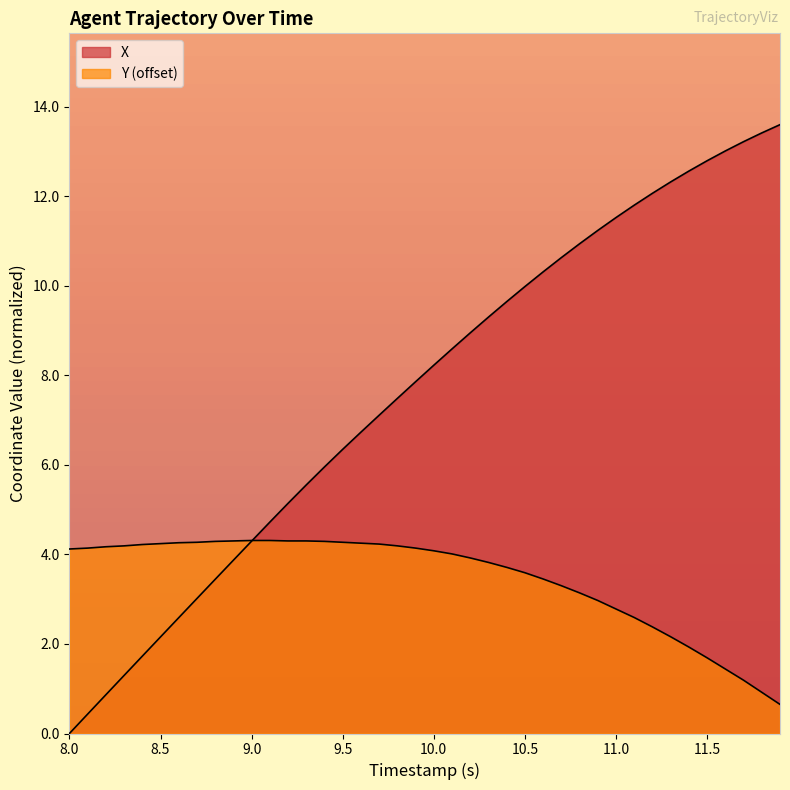

What is the difference between the maximum and minimum values in the Y series?

3.7